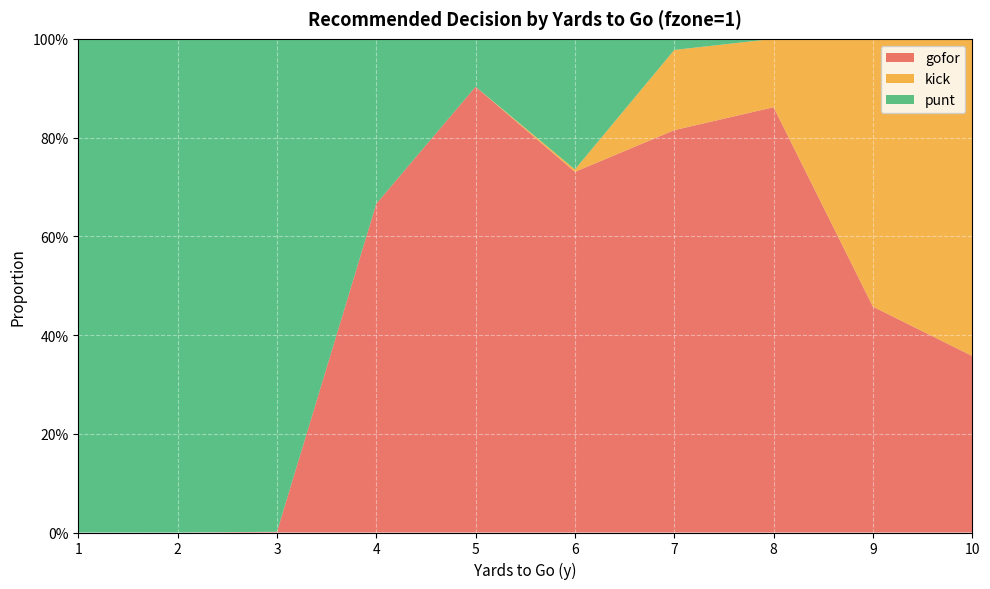

Reading left to right, transcribe all the data shown in this chart.

gofor: 0.0	0.0	0.0	0.7	0.9	0.7	0.8	0.9	0.5	0.4
kick: 0.0	0.0	0.0	0.0	0.0	0.0	0.2	0.1	0.5	0.6
punt: 1.0	1.0	1.0	0.3	0.1	0.3	0.0	0.0	0.0	0.0